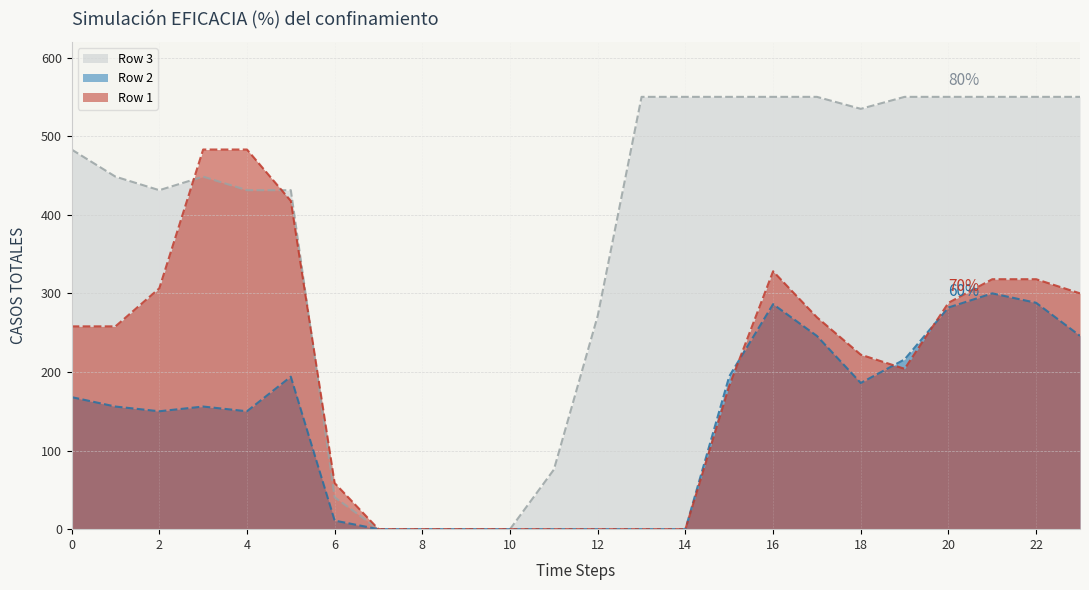

How many lines are shown in the chart?

3